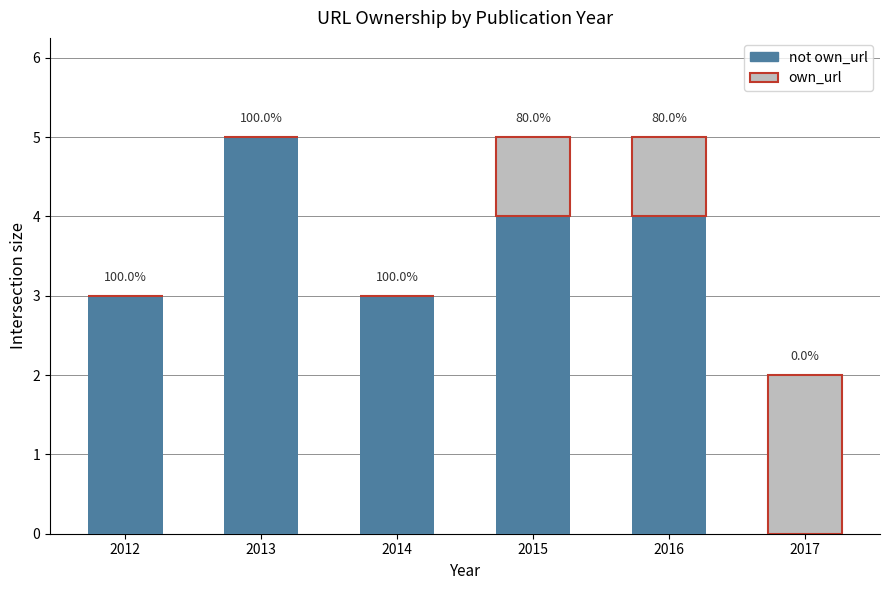

Is it true that not own_url equals 2 at 2016?

False